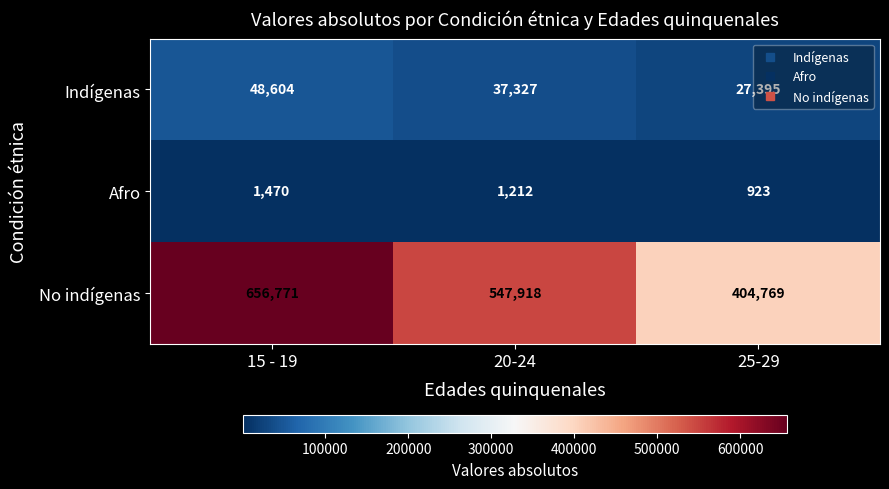

How many categories are shown in the chart?

3